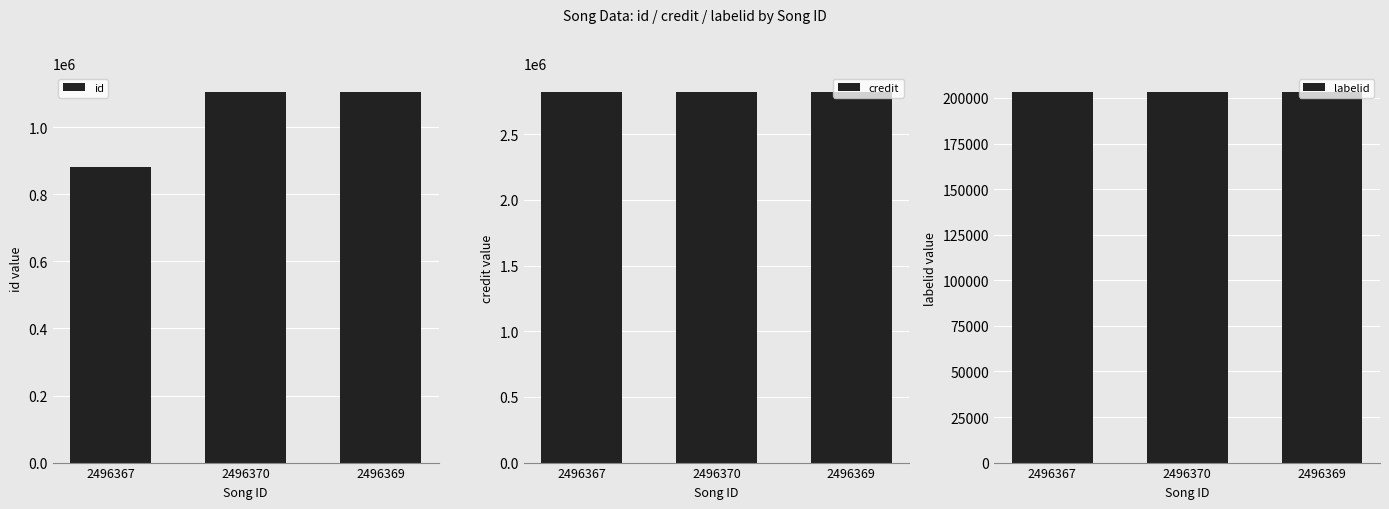

Which series has the largest total across all categories?

credit